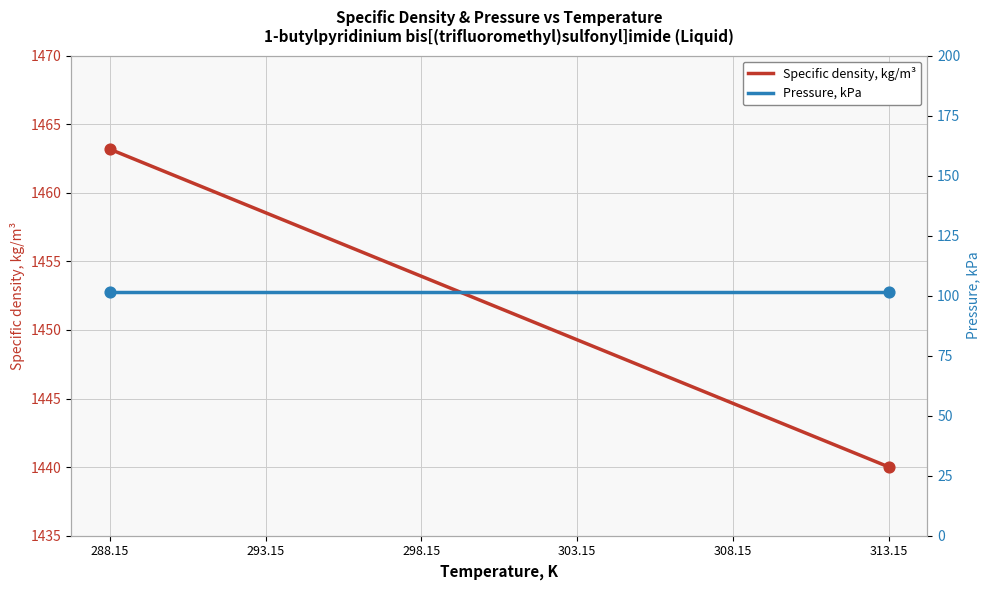

At which category is the sum across all series the highest?

288.15